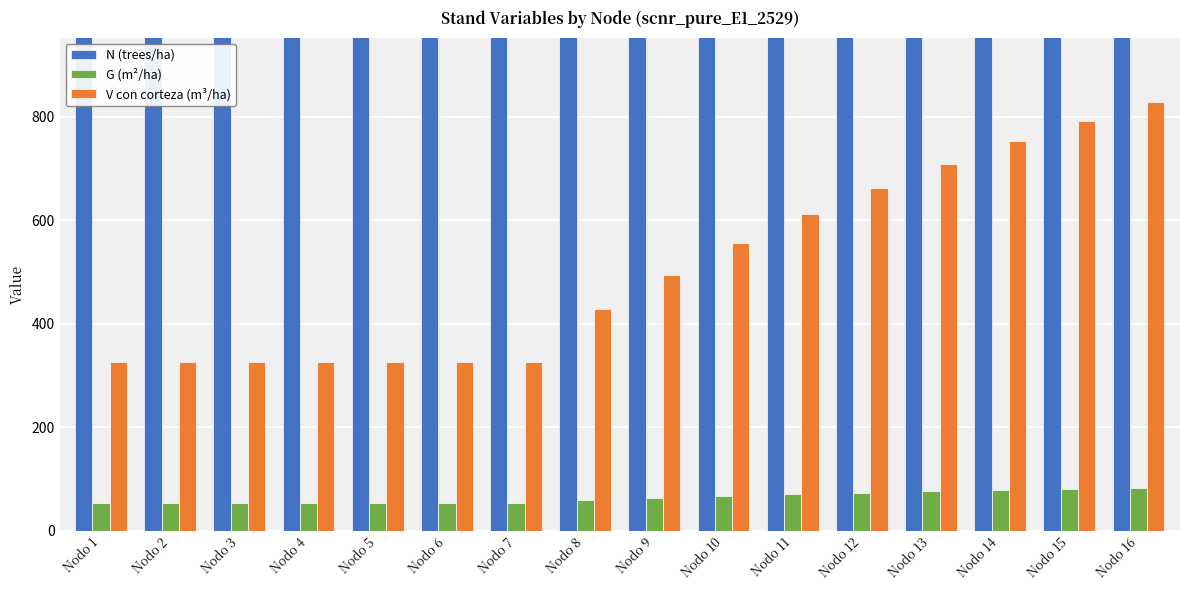

List the series in order of their overall mean, lowest first.

G (m²/ha), V con corteza (m³/ha), N (trees/ha)